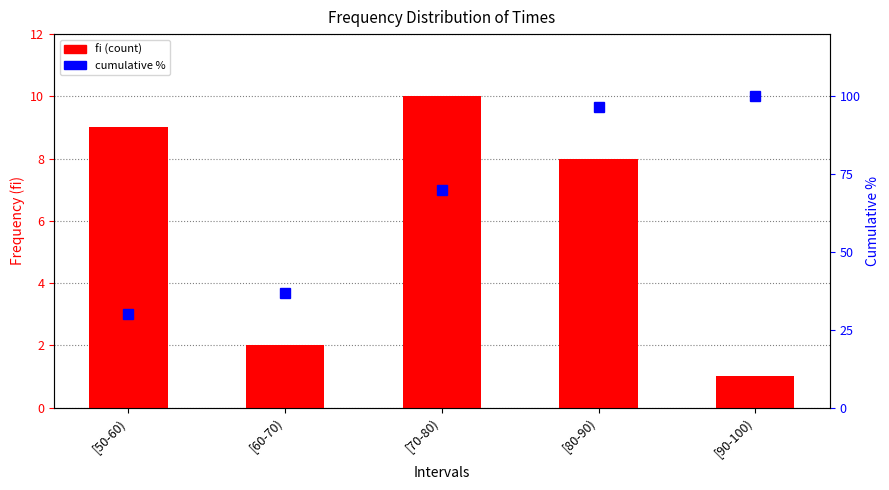

Reading right to left, what are all the values shown in this chart?

fi: 1.0	8.0	10.0	2.0	9.0
cumulative %: 100.0	96.7	70.0	36.7	30.0